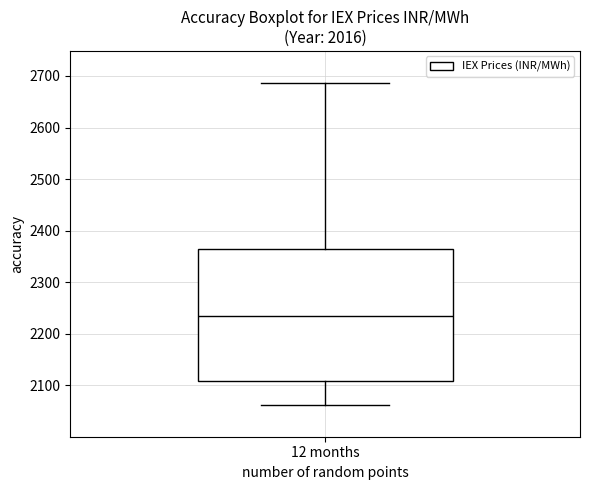

Transcribe this box plot: give where the median line is, the range the box spans, and where the two whiskers end, as read against the y-axis. The values are not printed on the chart, so give them approximately, as read against the axis.

median 2230, box 2110 to 2370, whiskers 2060 to 2690